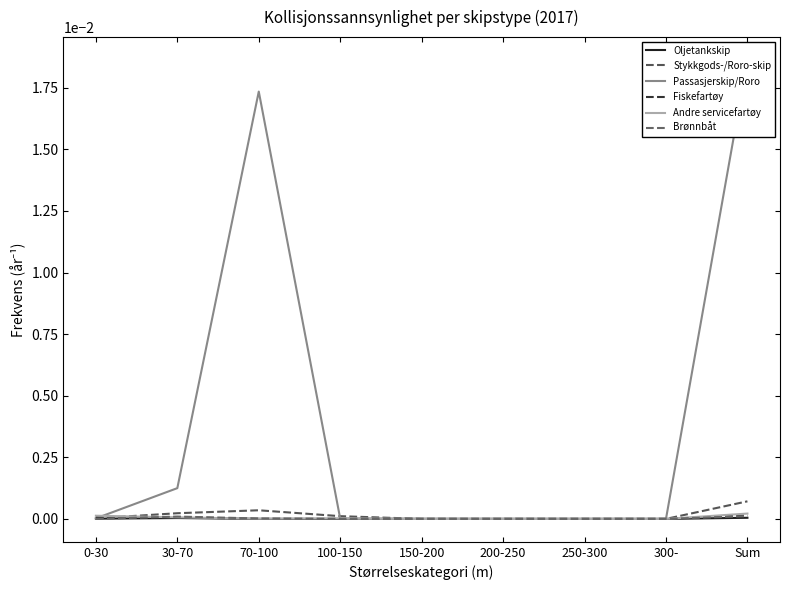

Where is Passasjerskip/Roro nearest to the value 0?

150-200